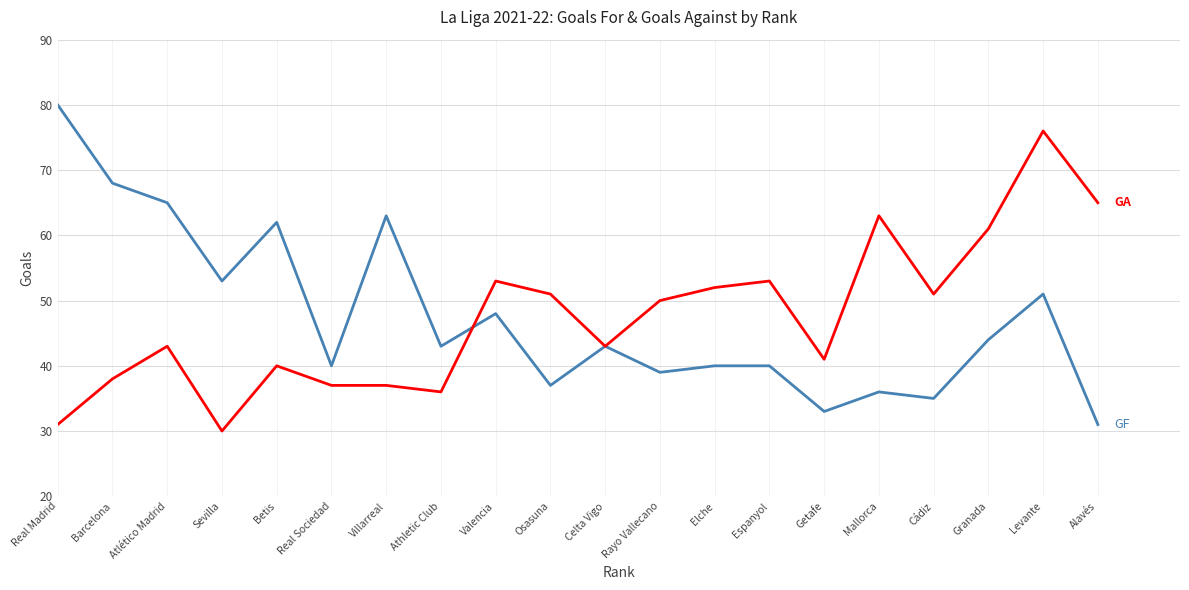

At which category is the sum across all series the highest?

Levante